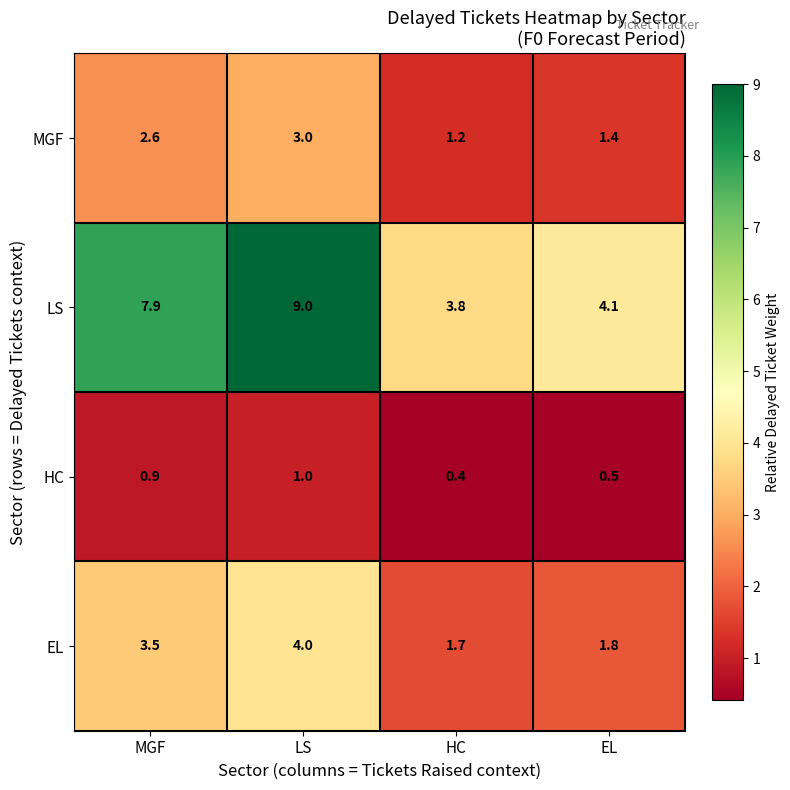

Count the number of data series in this chart.

4